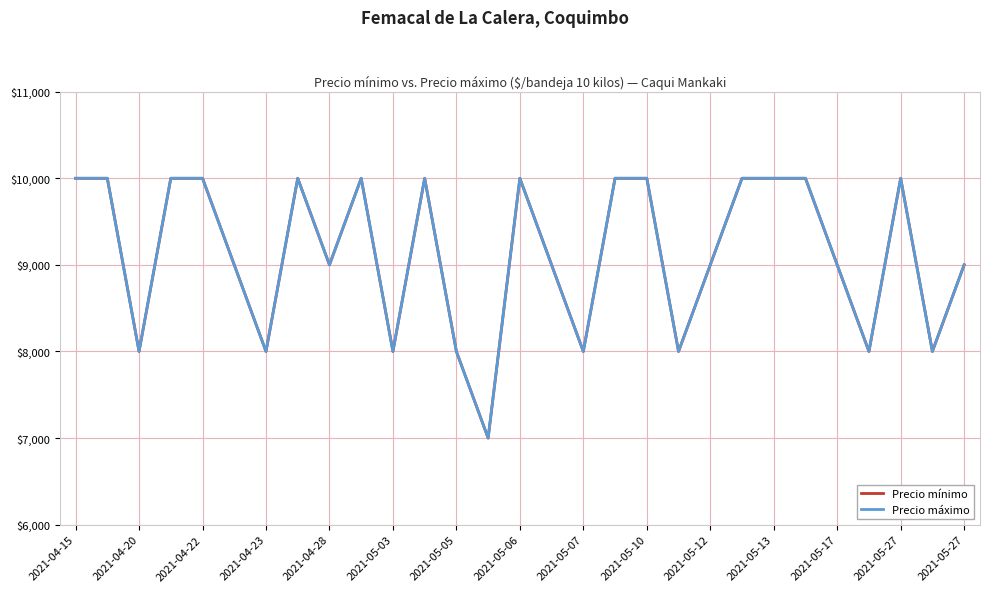

Does the chart have visible grid lines?

Yes